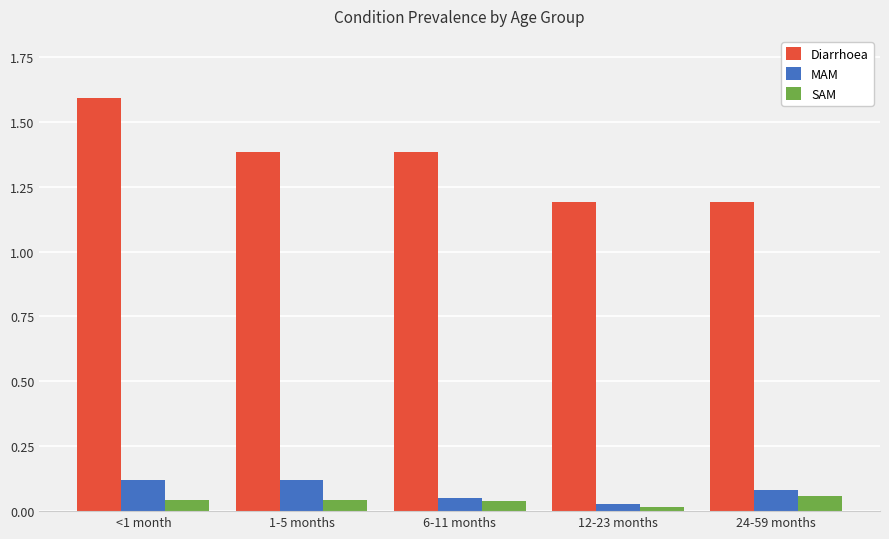

What is the value of the Diarrhoea bar at the 1st from the left?

1.6